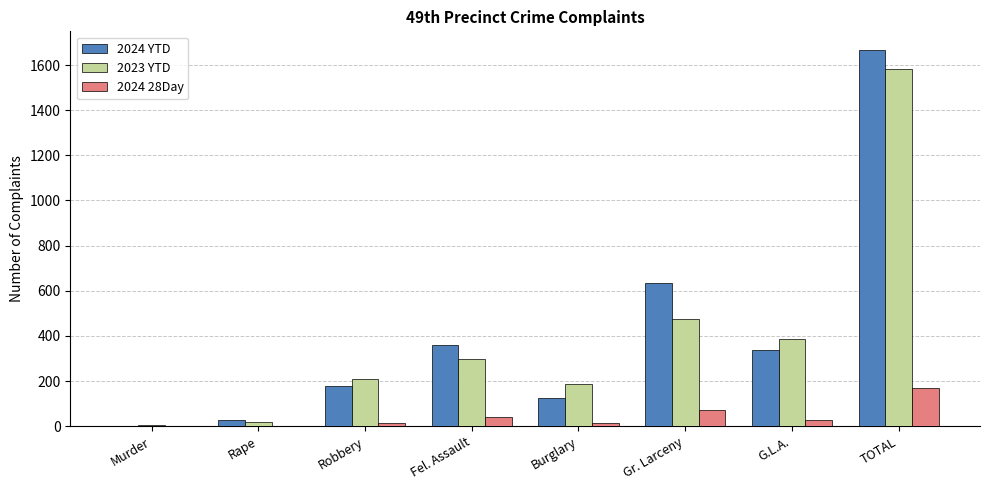

What is the total value across all series at Gr. Larceny?

1184